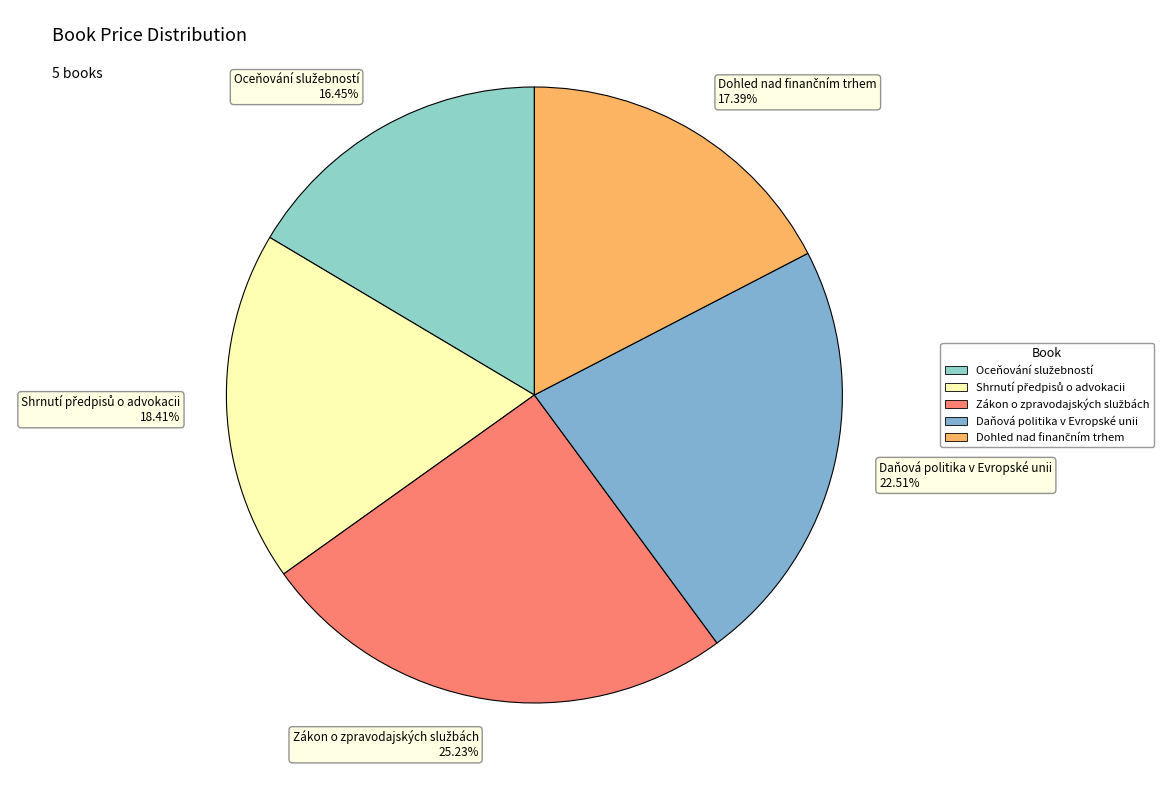

The Daňová politika v Evropské unii slice represents 11% of the pie. True or false?

False